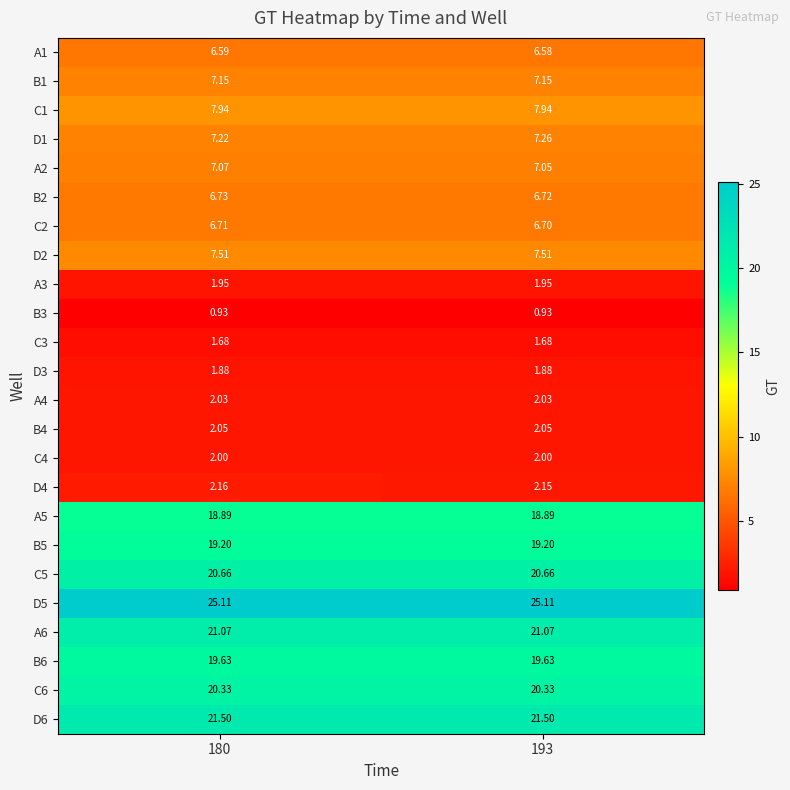

Is the value of A2 at 193 greater than the value of B5 at 180?

No